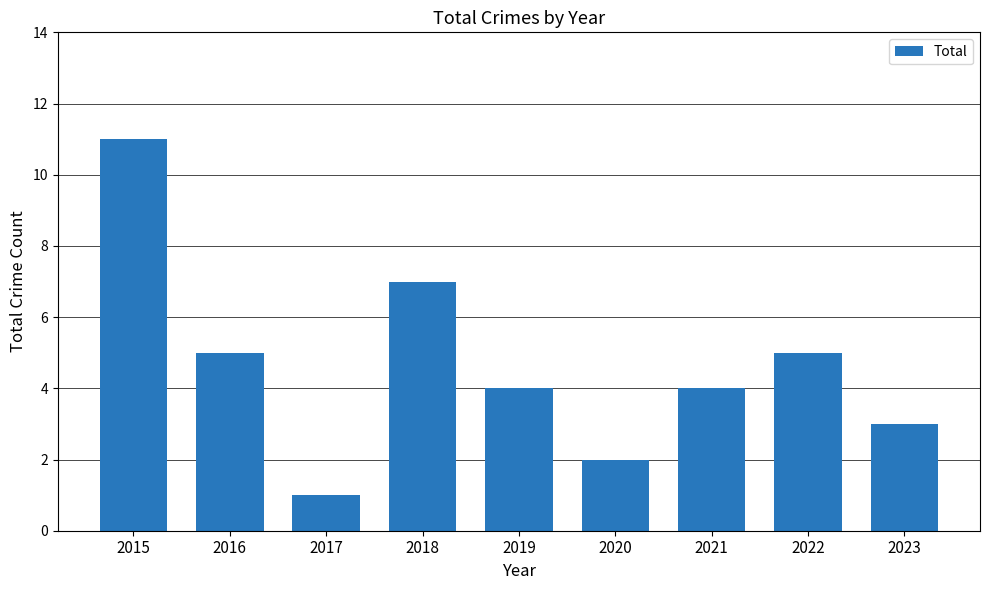

What value does the data have at 2021?

4